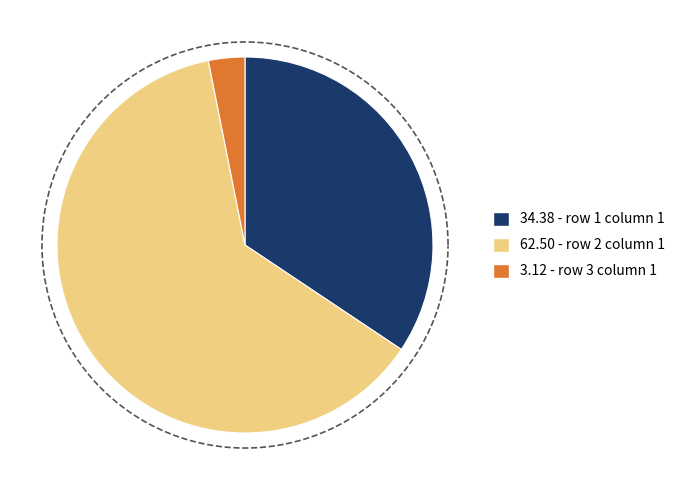

To the nearest percent, what percentage of the pie is row 3 column 1?

3%